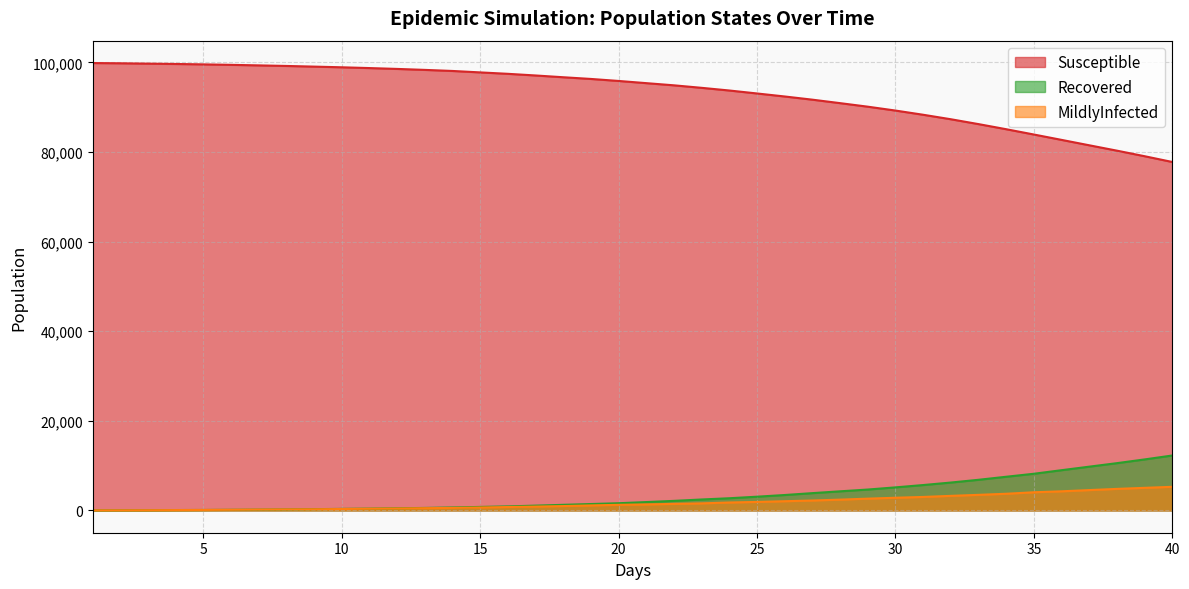

Is the value of MildlyInfected at 17.0 greater than the value of Recovered at 9.0?

Yes